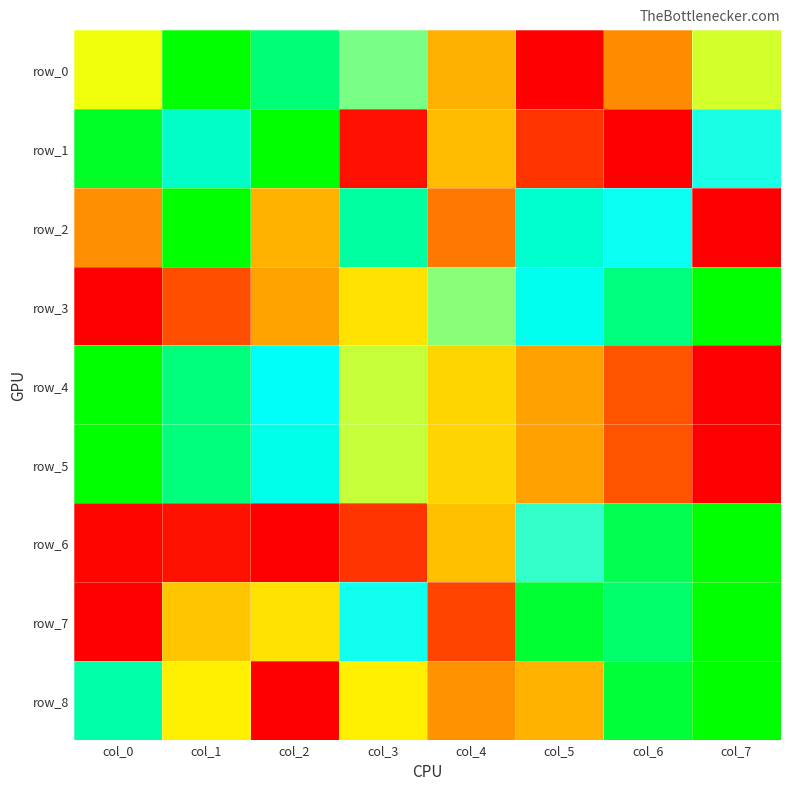

Which category has the highest value across all series?

col_1